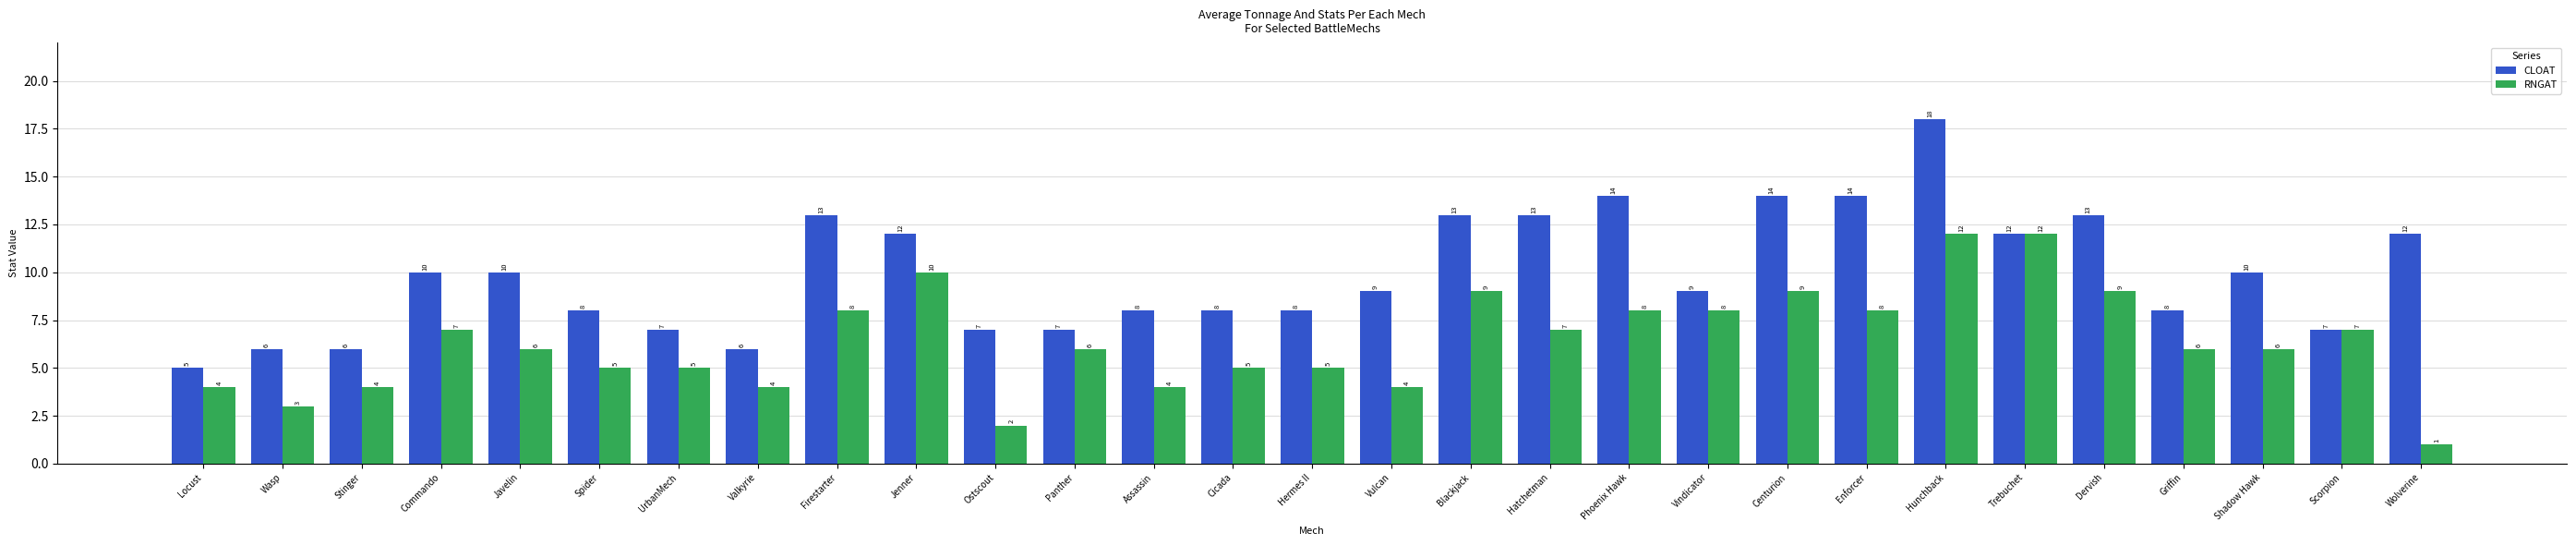

What is the value of the RNGAT bar at the 17th from the left?

9